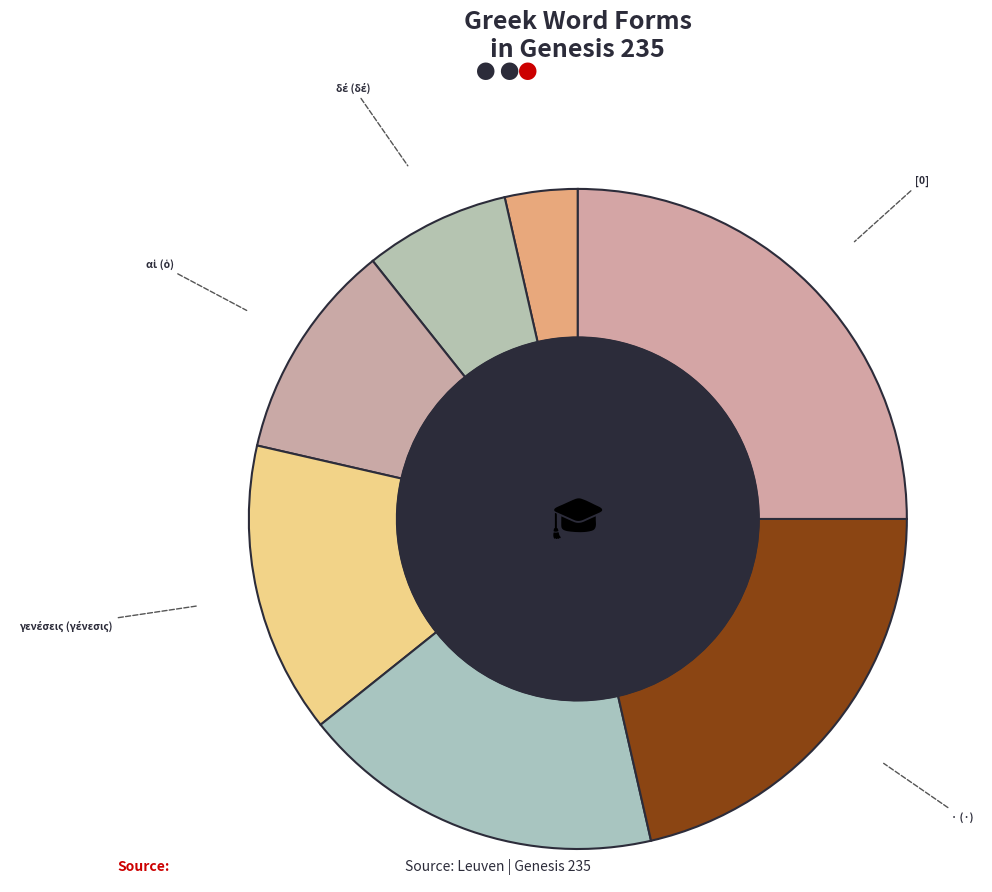

Which has a higher value, Νωε (Νωε) or [0]?

[0]